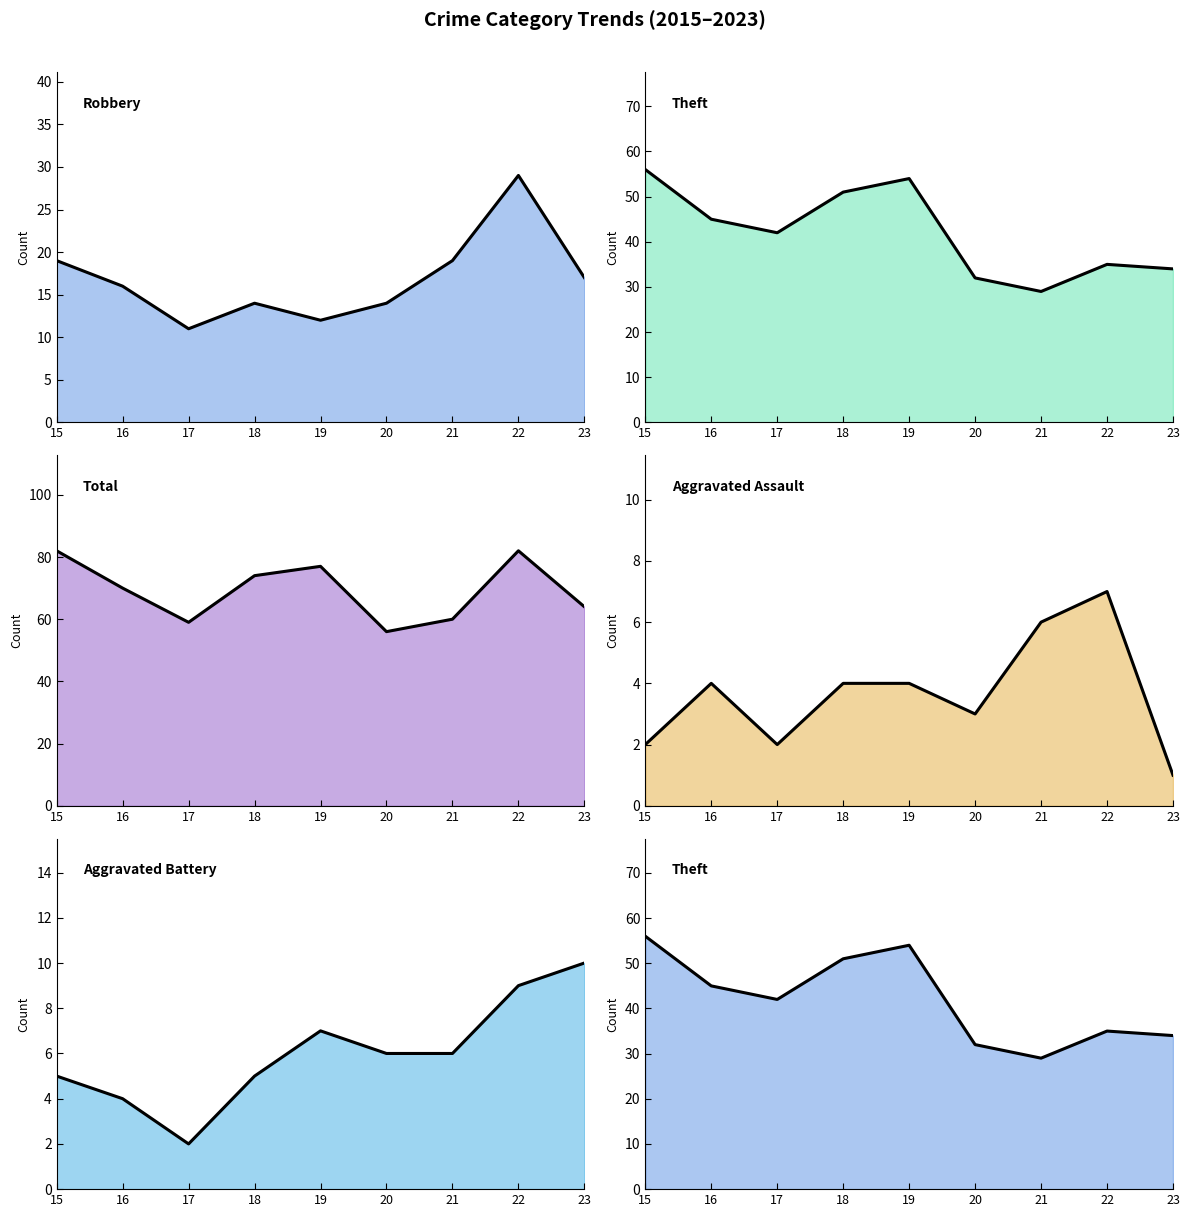

Rank the series at 18 from lowest to highest value.

Aggravated Assault, Aggravated Battery, Robbery, Theft, Total